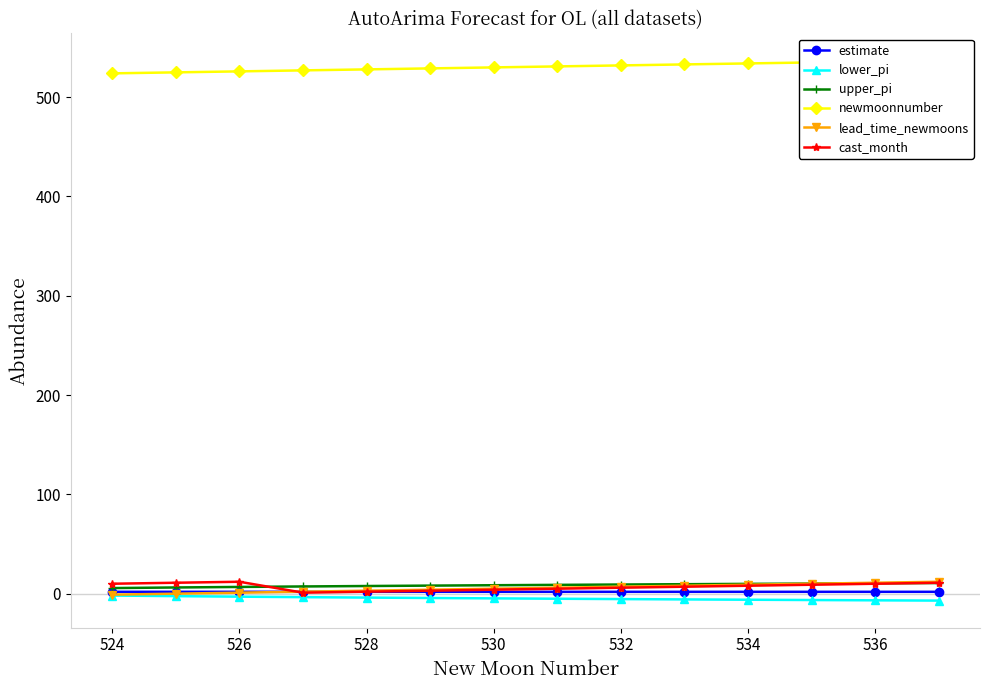

How many data points in lower_pi are less than -4?

9